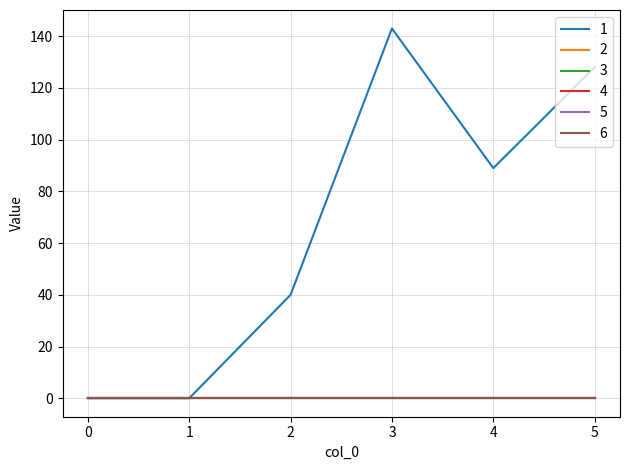

Does the chart display data point markers on the line(s)?

No